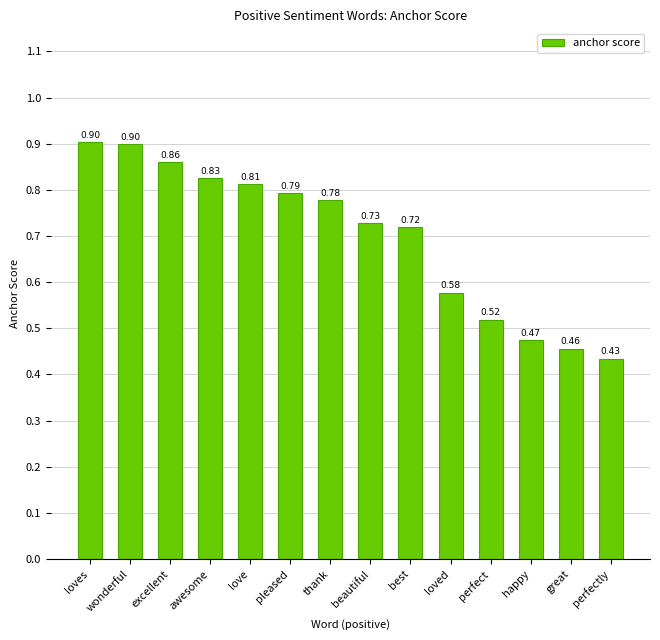

What is the sum of the values at beautiful and happy?

1.2